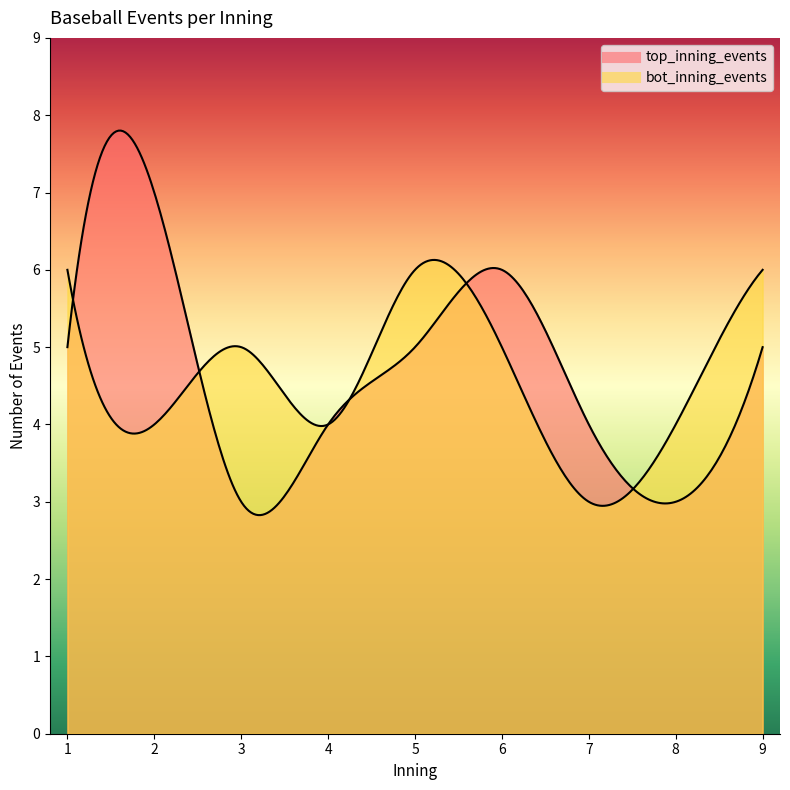

What are all the series names shown in the legend?

top_inning_events, bot_inning_events